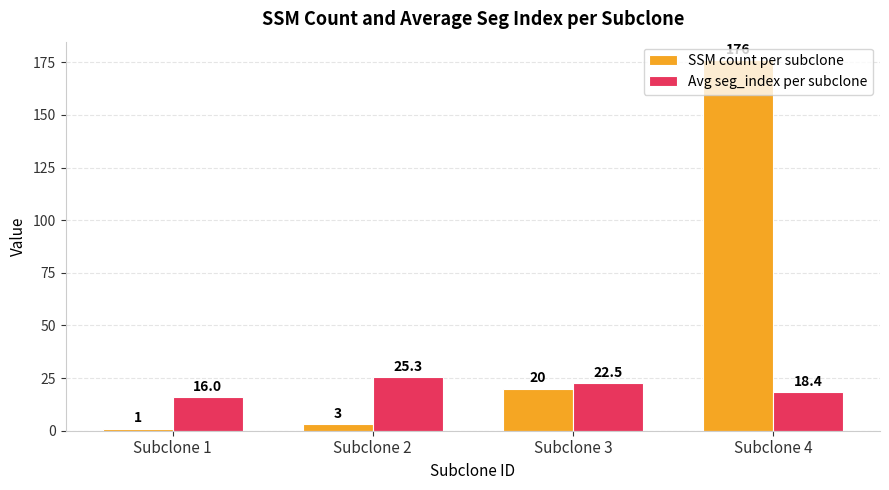

List the labels in order of Avg seg_index per subclone value, smallest first.

Subclone 1, Subclone 4, Subclone 3, Subclone 2